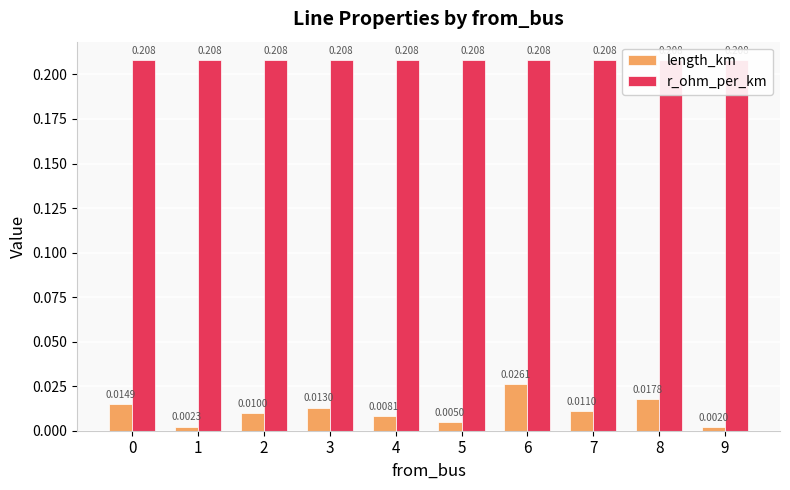

At which category is the sum across all series the highest?

6